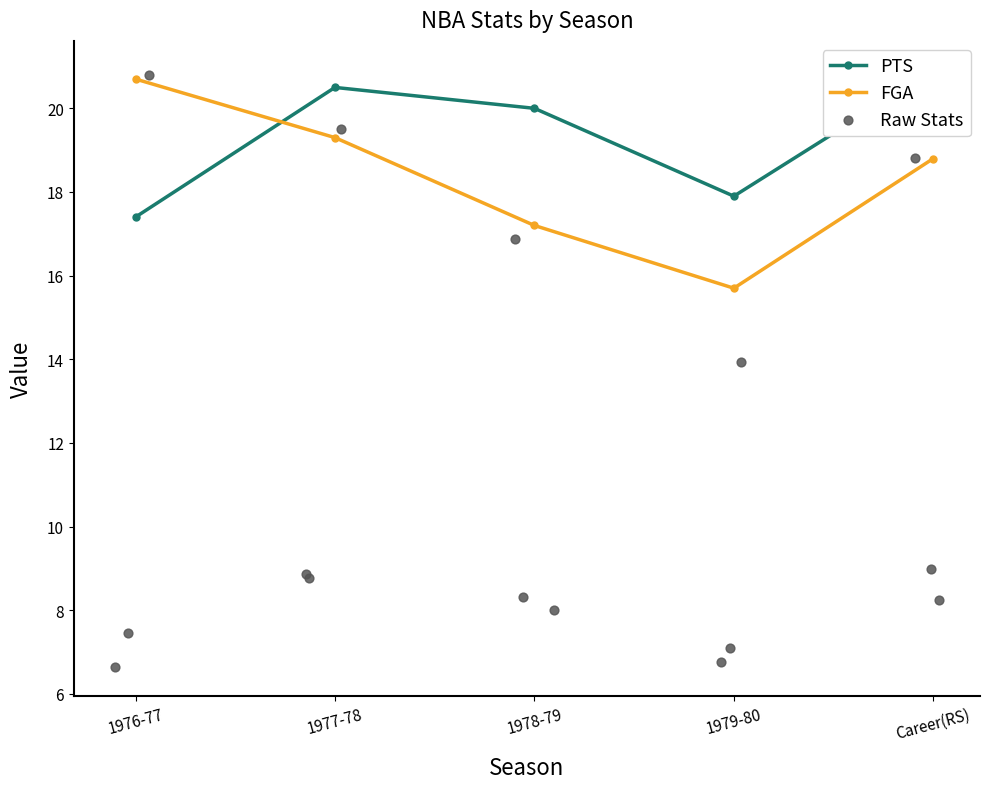

Is the value of 2P at 1977-78 greater than the value of PTS at 1979-80?

No